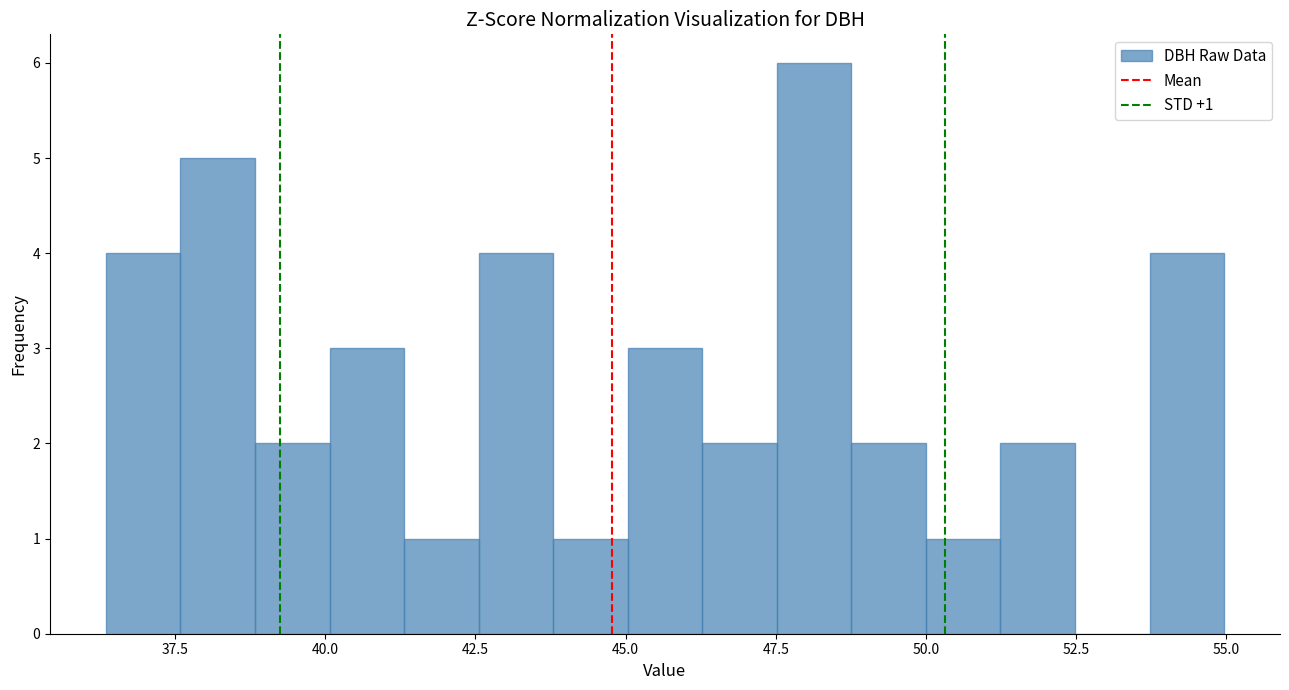

Read against the x-axis, roughly where is the centre of the tallest bar?

48.0